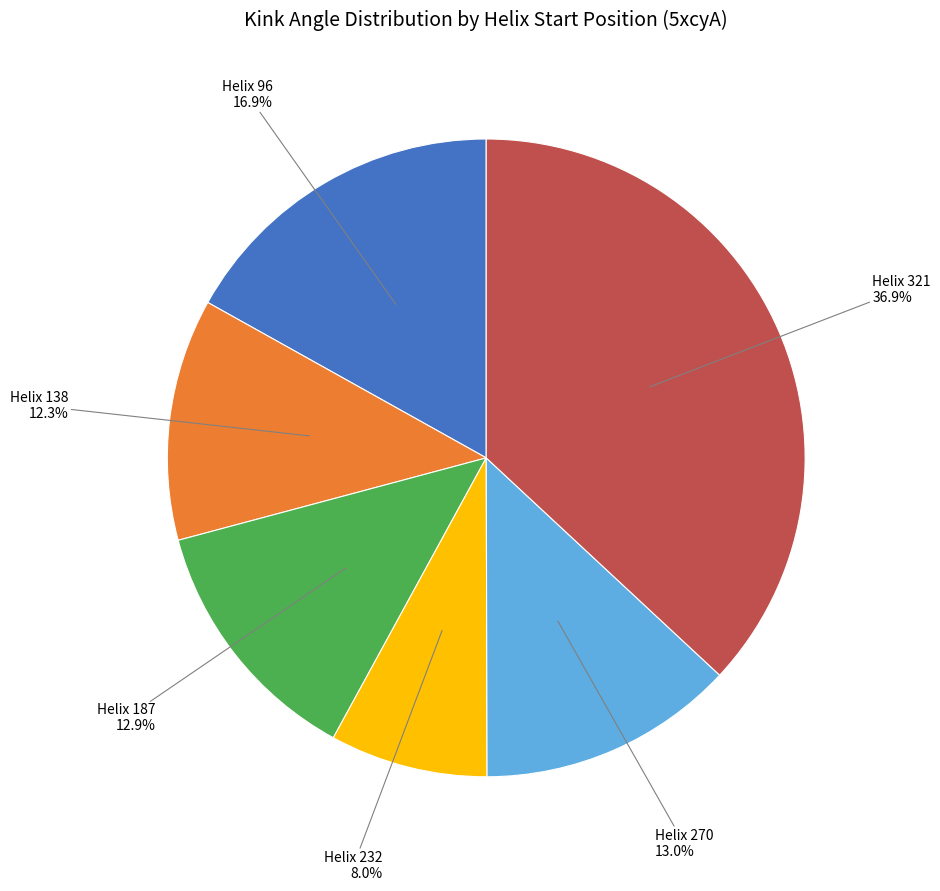

Is there a majority slice in this chart?

No